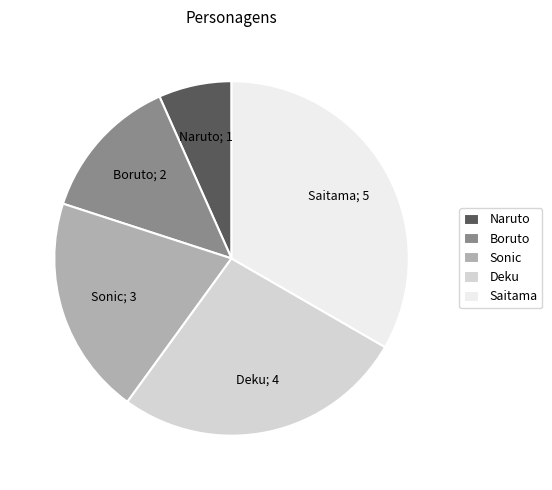

Count the number of slices in the pie.

5